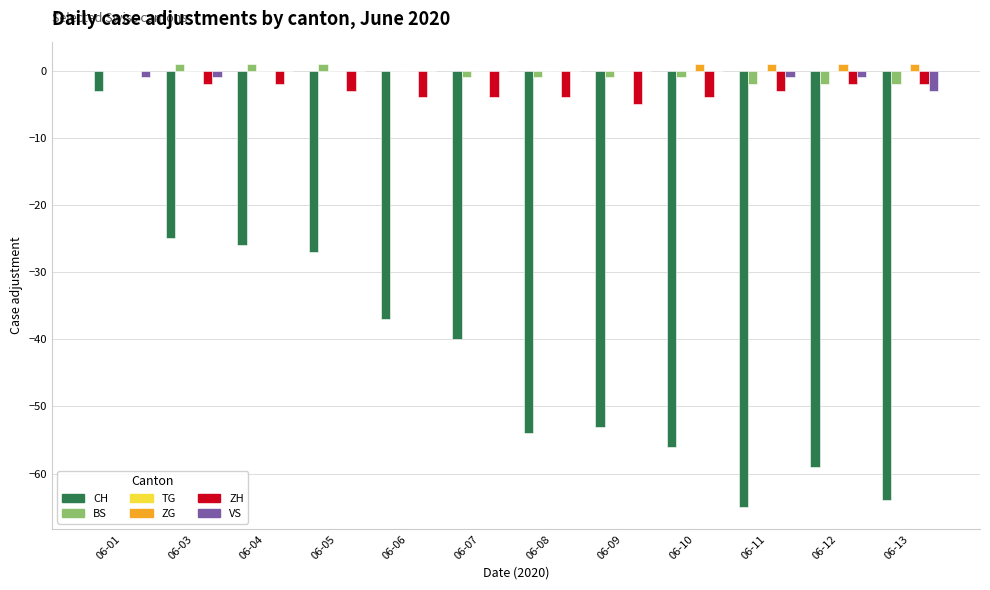

What is the sum of all ZH values?

-35